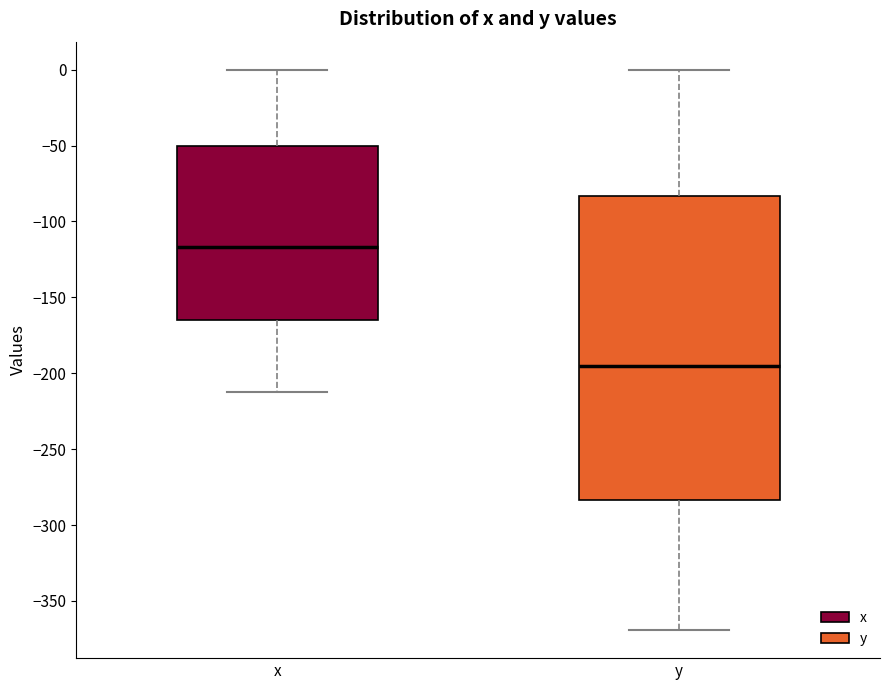

Which box has the highest median line?

x